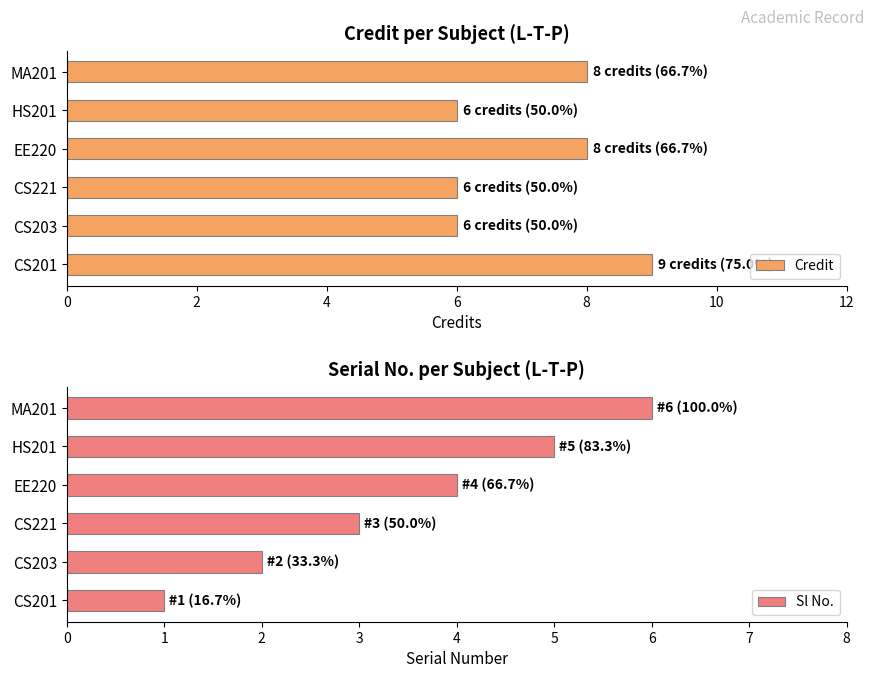

What is the difference between the Credit values at CS221 and CS201?

3